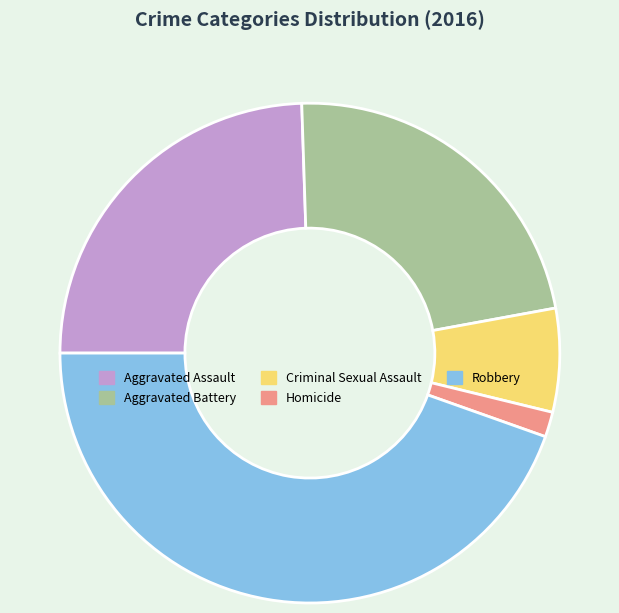

Does any single category account for the majority?

No